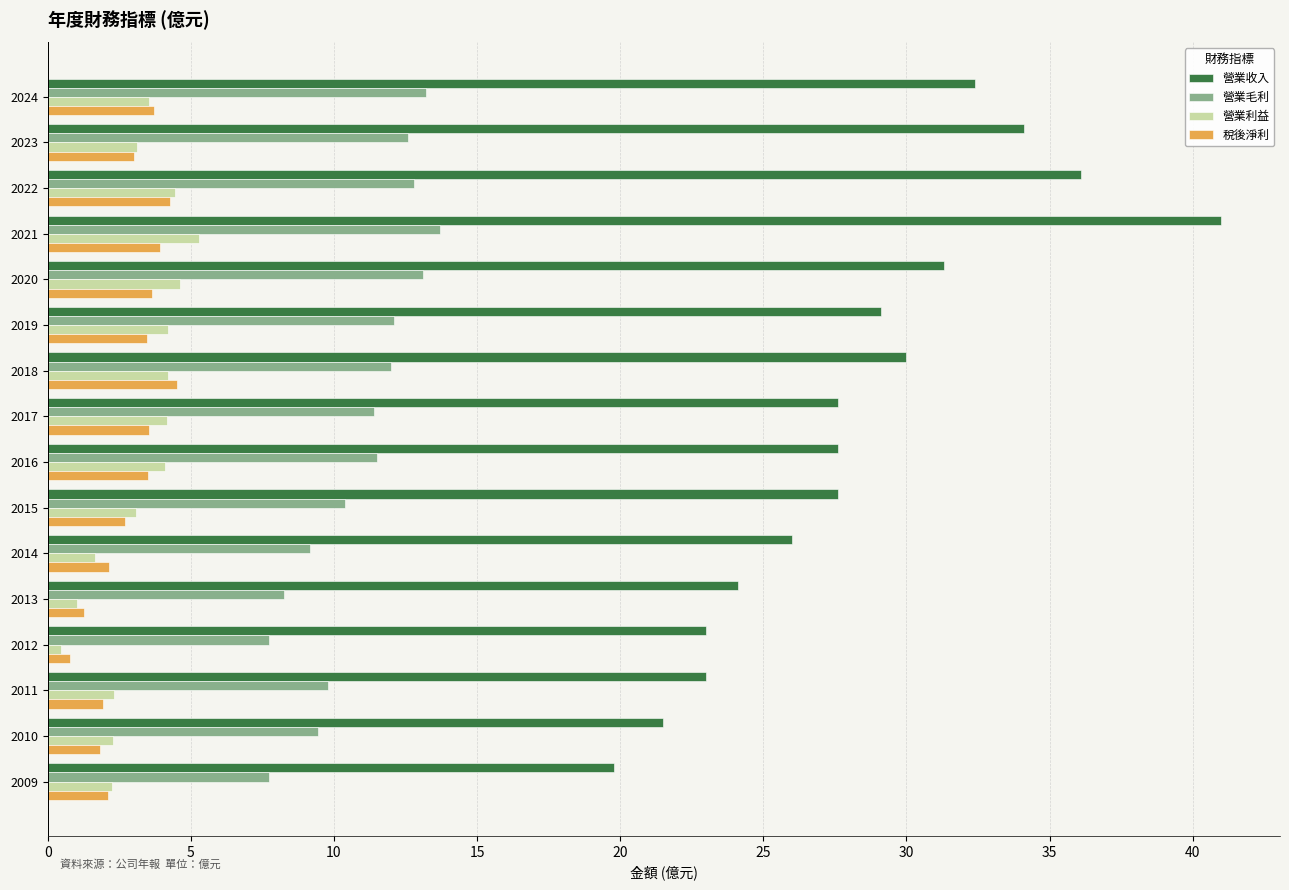

What is the highest value of the 稅後淨利 series?

4.5